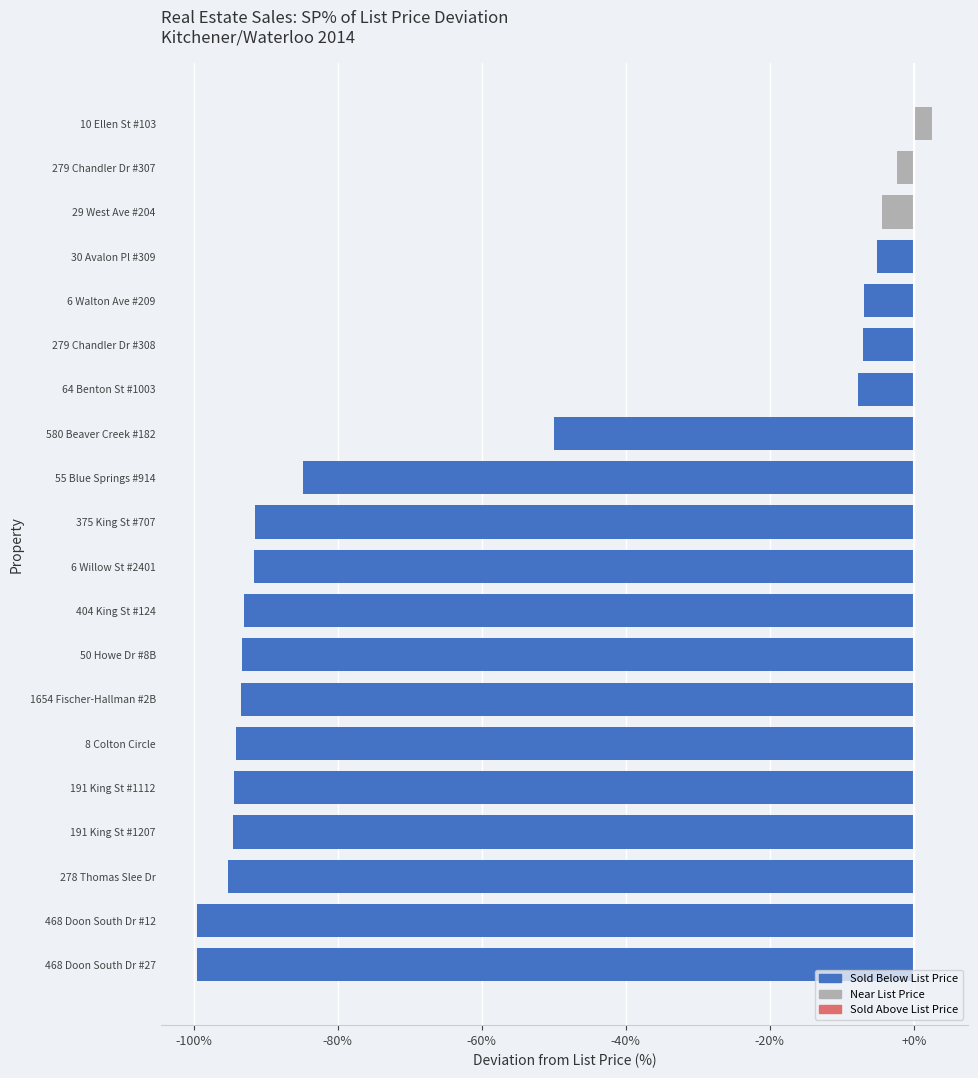

Are the bars grouped side by side (vs. stacked)?

No